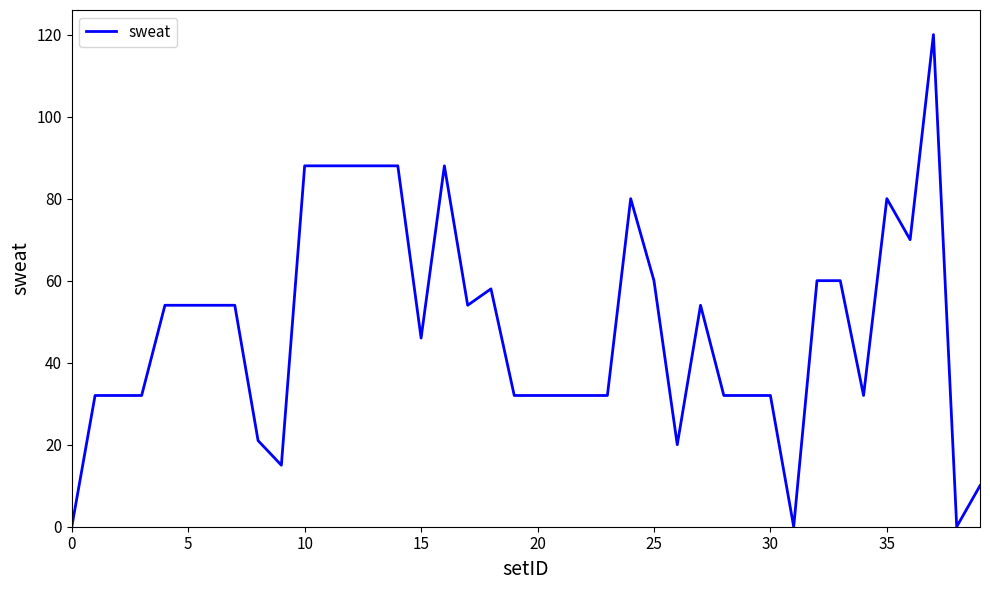

Does the chart have visible grid lines?

No